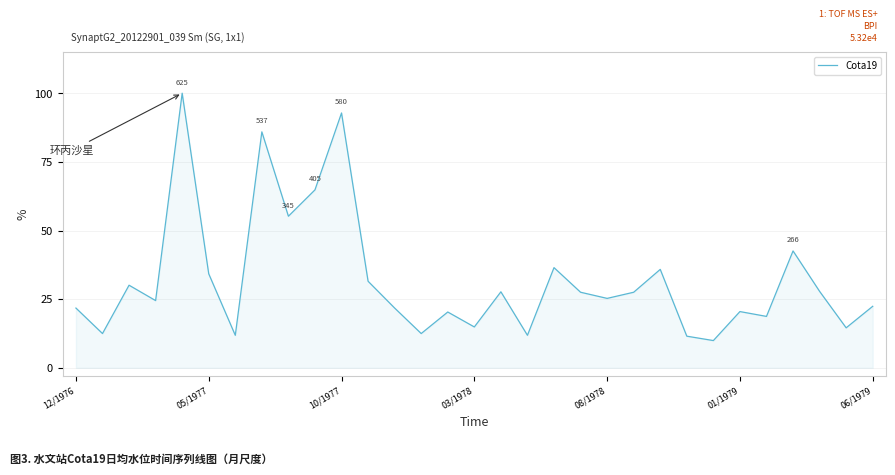

What is the smallest value displayed?

9.9